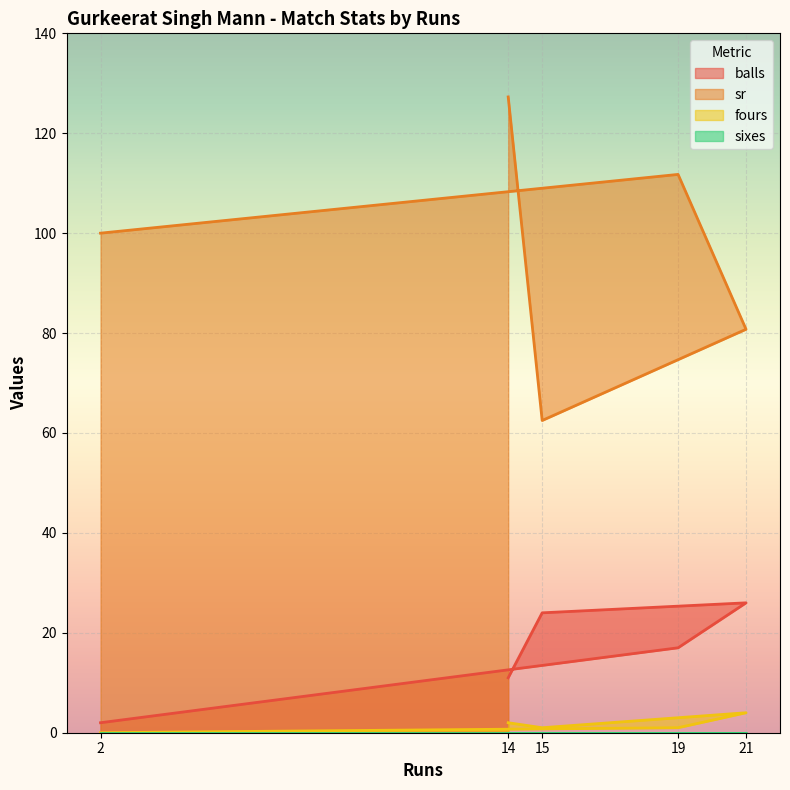

What is the highest value of the sr series?

127.3